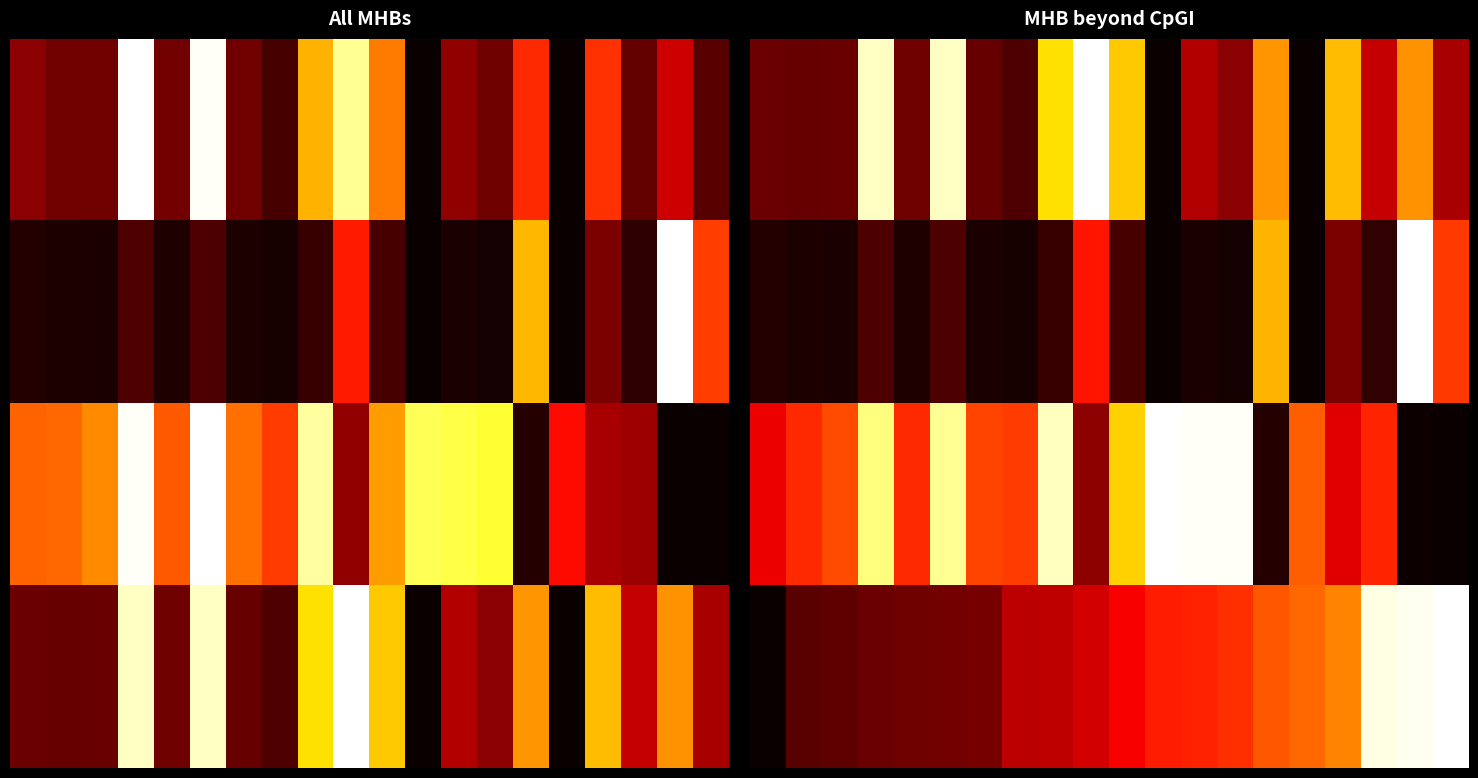

What is the difference between the highest and lowest values at 9?

0.8